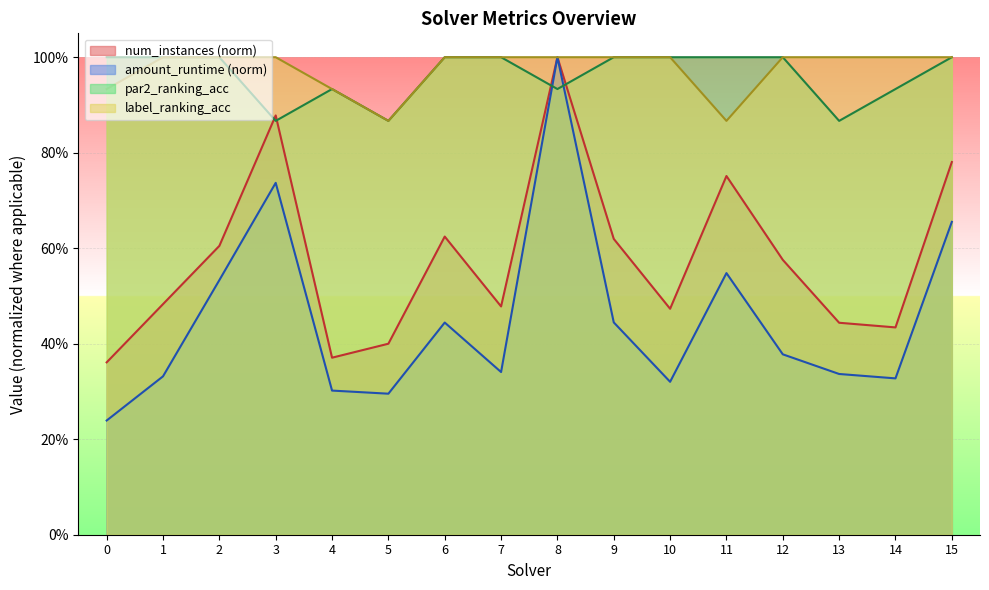

True or false: label_ranking_acc has a value of 1.3 at 9.

False